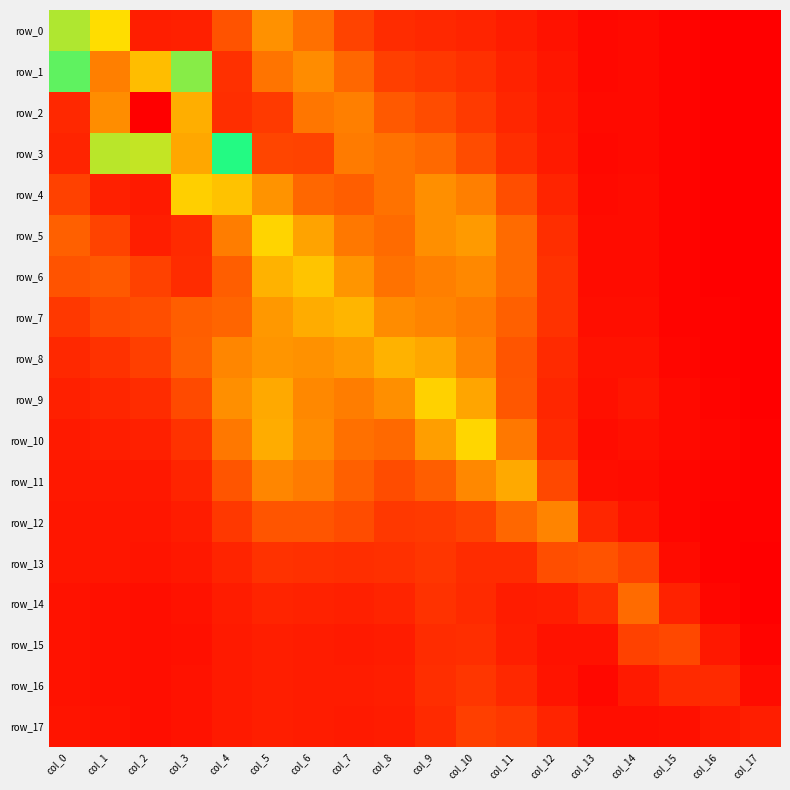

Reading right to left, list all the values displayed in this chart.

row_0: 0.0	0.0	0.1	0.1	0.1	0.2	0.3	0.4	0.4	0.4	0.6	1.0	1.3	0.8	0.3	0.3	1.9	2.7
row_1: 0.0	0.0	0.1	0.1	0.1	0.2	0.3	0.5	0.5	0.6	0.9	1.2	1.0	0.5	2.1	3.0	3.5	2.2
row_2: 0.0	0.0	0.1	0.1	0.1	0.2	0.4	0.6	0.7	0.8	1.1	1.1	0.6	0.4	3.2	4.6	3.4	0.4
row_3: 0.0	0.0	0.1	0.1	0.1	0.3	0.4	0.7	0.9	1.0	1.1	0.6	0.7	2.4	3.2	2.7	2.0	0.4
row_4: 0.0	0.0	0.1	0.1	0.1	0.4	0.7	1.1	1.3	1.0	0.9	0.9	1.3	3.0	1.8	0.3	0.3	0.6
row_5: 0.0	0.0	0.1	0.1	0.1	0.4	0.9	1.3	1.3	1.0	1.1	1.4	1.8	1.1	0.4	0.3	0.6	0.9
row_6: 0.0	0.0	0.1	0.1	0.1	0.5	0.9	1.2	1.1	1.0	1.3	1.7	1.5	0.9	0.4	0.6	0.8	0.8
row_7: 0.0	0.0	0.1	0.2	0.2	0.5	0.9	1.1	1.2	1.2	1.6	1.5	1.3	0.9	0.8	0.7	0.7	0.5
row_8: 0.0	0.1	0.1	0.2	0.2	0.4	0.8	1.1	1.4	1.5	1.3	1.3	1.3	1.2	0.9	0.6	0.5	0.4
row_9: 0.0	0.1	0.1	0.2	0.2	0.4	0.8	1.4	1.8	1.2	1.1	1.2	1.5	1.2	0.7	0.4	0.4	0.3
row_10: 0.1	0.1	0.1	0.2	0.1	0.4	1.1	1.8	1.4	0.9	1.0	1.2	1.5	1.1	0.5	0.3	0.3	0.3
row_11: 0.1	0.1	0.1	0.1	0.2	0.7	1.5	1.2	0.9	0.7	0.9	1.1	1.2	0.8	0.4	0.3	0.3	0.3
row_12: 0.1	0.1	0.1	0.2	0.4	1.2	0.9	0.6	0.6	0.5	0.7	0.8	0.8	0.5	0.3	0.2	0.2	0.2
row_13: 0.0	0.1	0.1	0.6	0.8	0.7	0.4	0.4	0.5	0.5	0.5	0.5	0.5	0.4	0.2	0.2	0.2	0.2
row_14: 0.0	0.1	0.3	0.9	0.5	0.3	0.3	0.4	0.5	0.4	0.3	0.3	0.4	0.3	0.2	0.2	0.2	0.2
row_15: 0.1	0.2	0.7	0.6	0.2	0.2	0.3	0.5	0.4	0.3	0.3	0.3	0.3	0.3	0.2	0.2	0.2	0.2
row_16: 0.2	0.4	0.4	0.3	0.1	0.2	0.4	0.5	0.4	0.3	0.3	0.3	0.3	0.3	0.2	0.2	0.2	0.2
row_17: 0.3	0.3	0.2	0.2	0.2	0.4	0.5	0.6	0.4	0.3	0.3	0.3	0.3	0.3	0.2	0.2	0.2	0.2